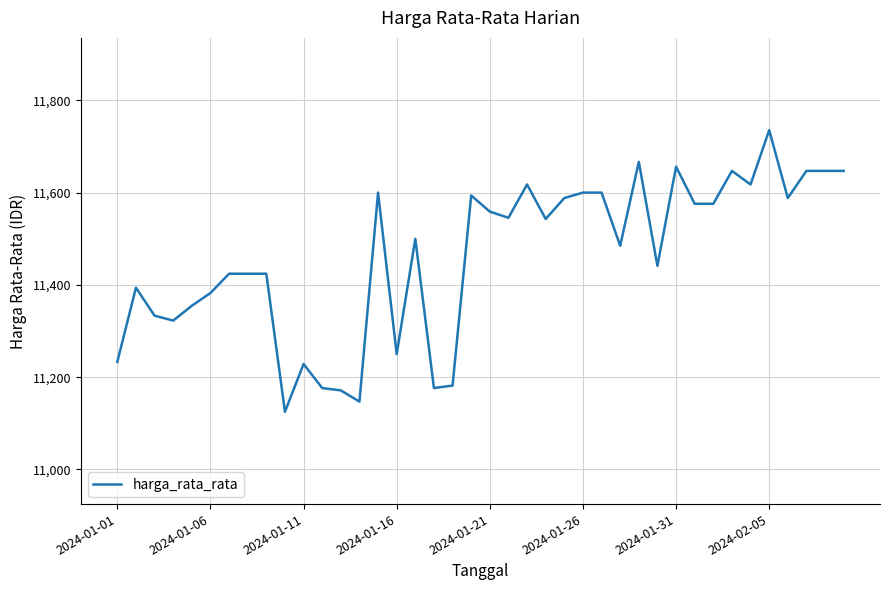

What is the minimum value shown in the chart?

11125.0